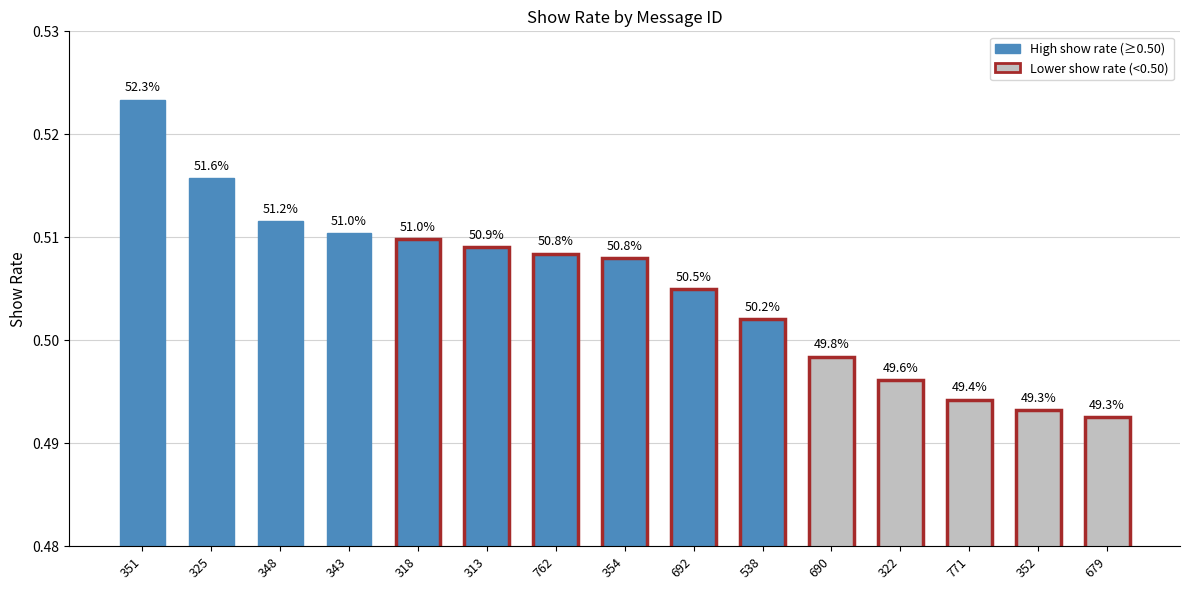

List the labels in order of value, smallest first.

679, 352, 771, 322, 690, 538, 692, 354, 762, 313, 318, 343, 348, 325, 351